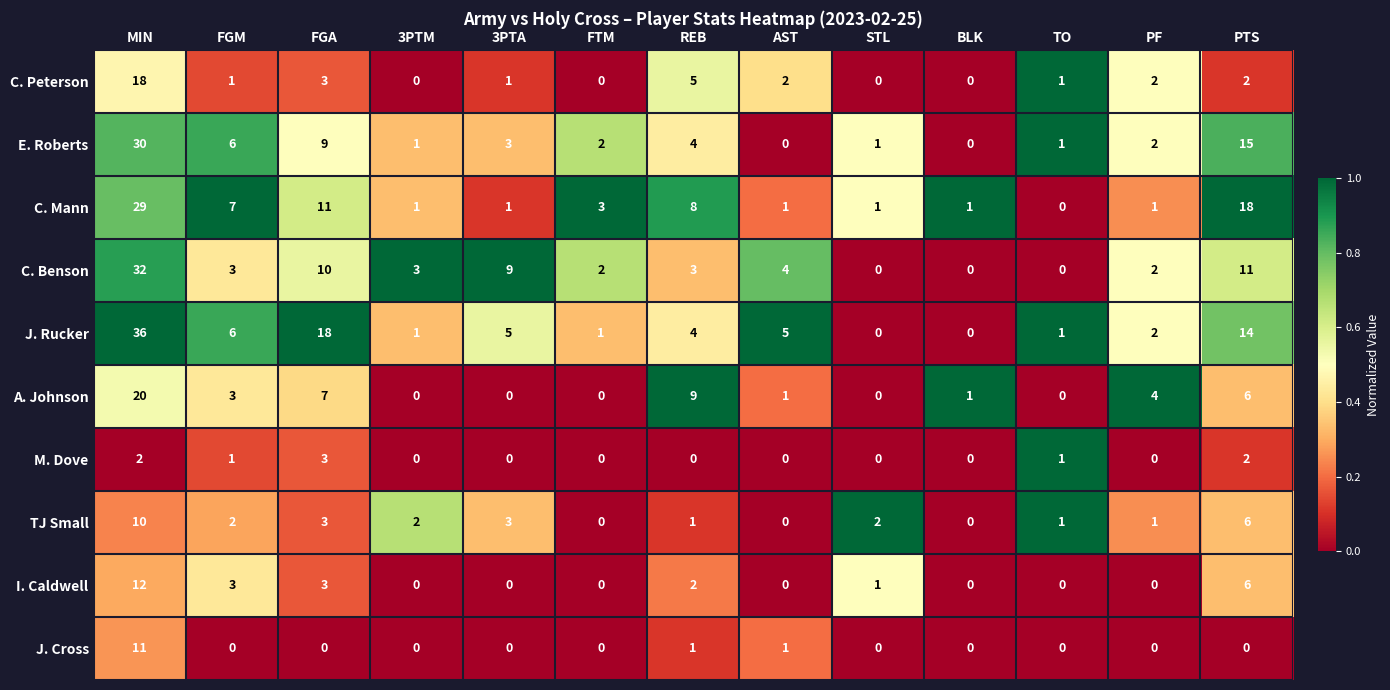

List the series in order of their peak value, lowest first.

M. Dove, TJ Small, J. Cross, I. Caldwell, C. Peterson, A. Johnson, C. Mann, E. Roberts, C. Benson, J. Rucker